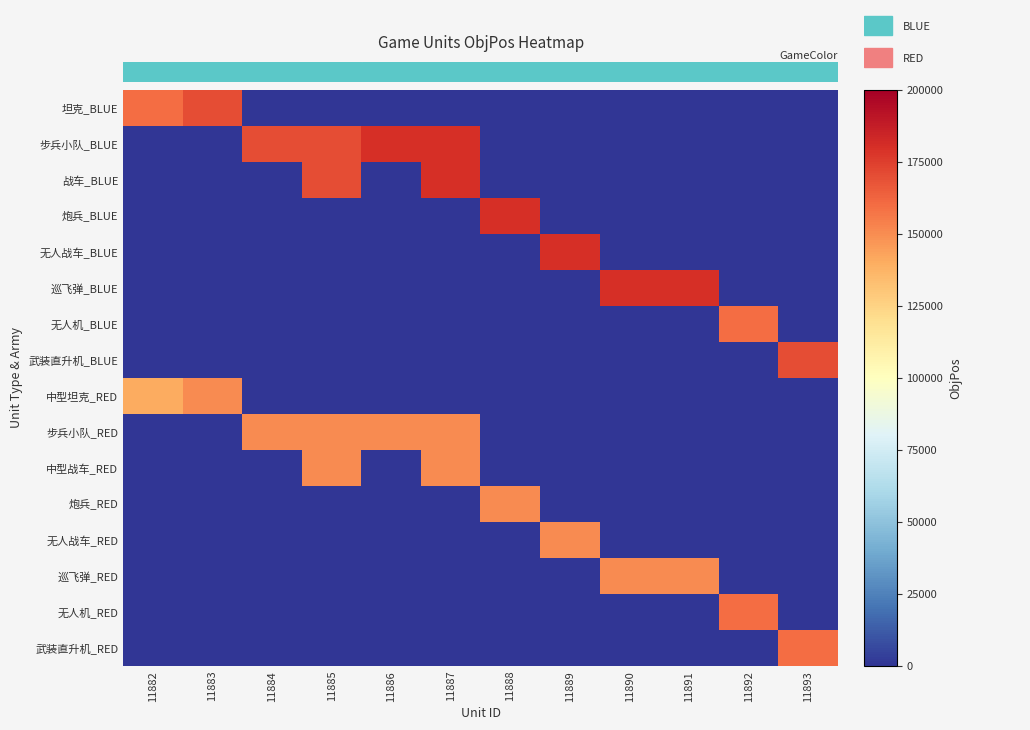

Is it true that 巡飞弹_BLUE equals 58538 at 11890?

False